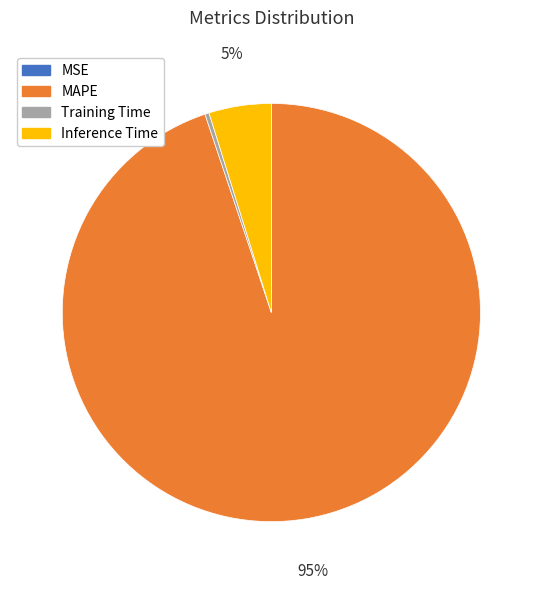

Is the sum of Inference Time and MAPE greater than half?

Yes